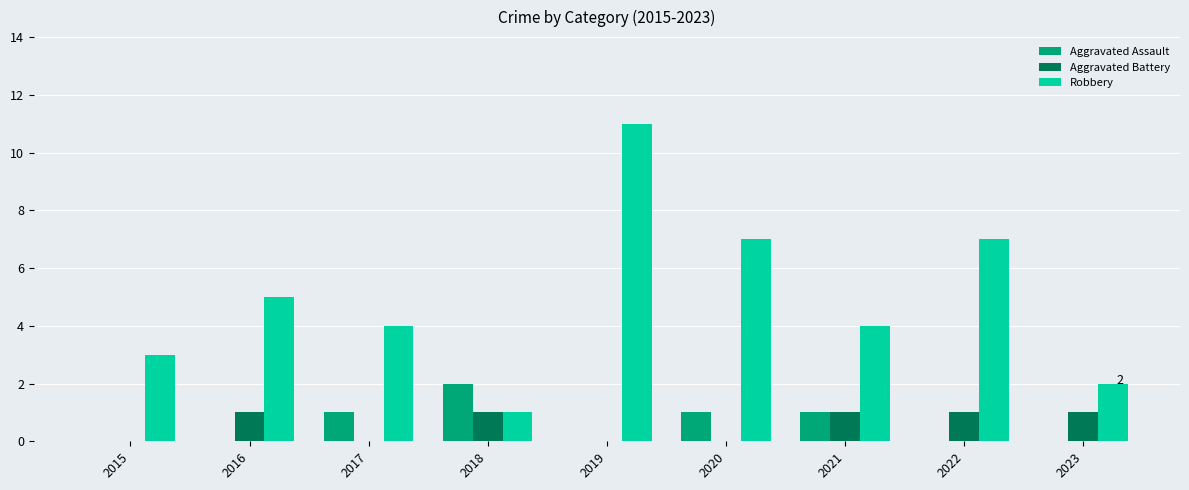

Reading left to right, transcribe all the data shown in this chart.

Aggravated Assault: 2015=0	2016=0	2017=1	2018=2	2019=0	2020=1	2021=1	2022=0	2023=0
Aggravated Battery: 2015=0	2016=1	2017=0	2018=1	2019=0	2020=0	2021=1	2022=1	2023=1
Robbery: 2015=3	2016=5	2017=4	2018=1	2019=11	2020=7	2021=4	2022=7	2023=2